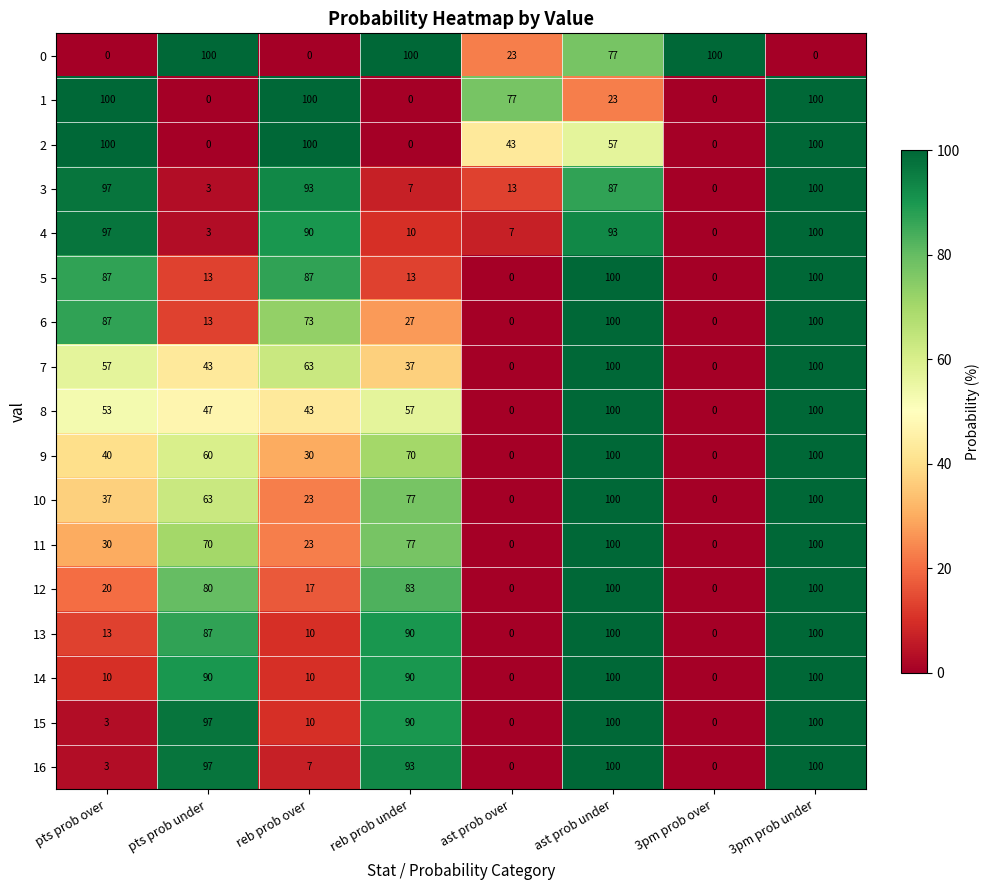

True or false: 14 has a value of -65 at 3pm prob over.

False